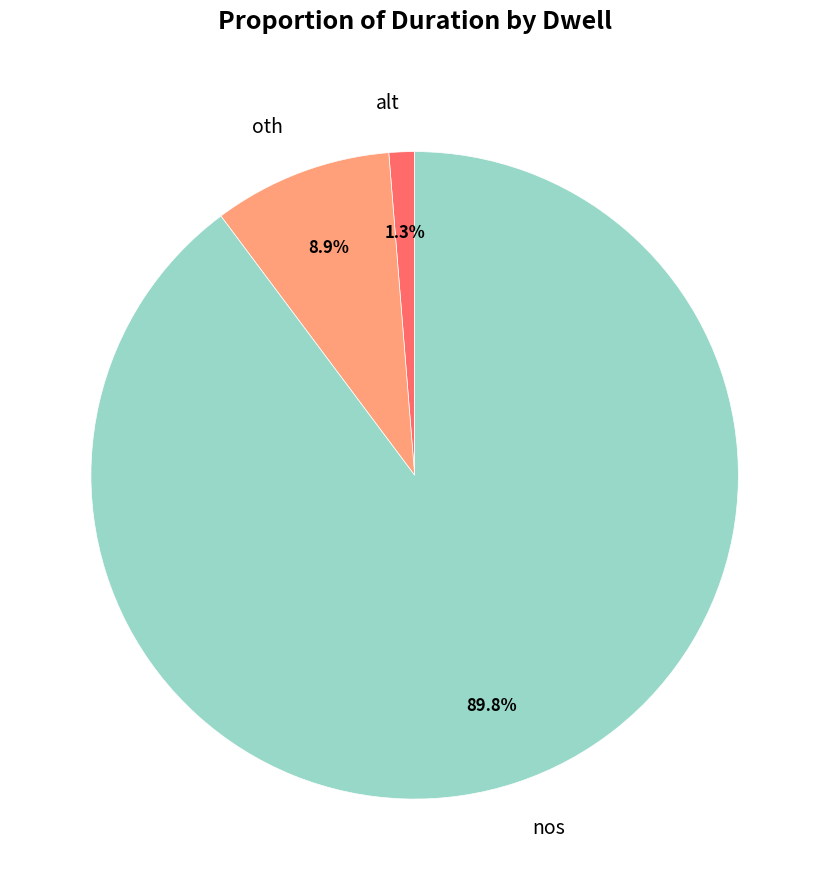

To the nearest percent, what is the average slice percentage?

33%